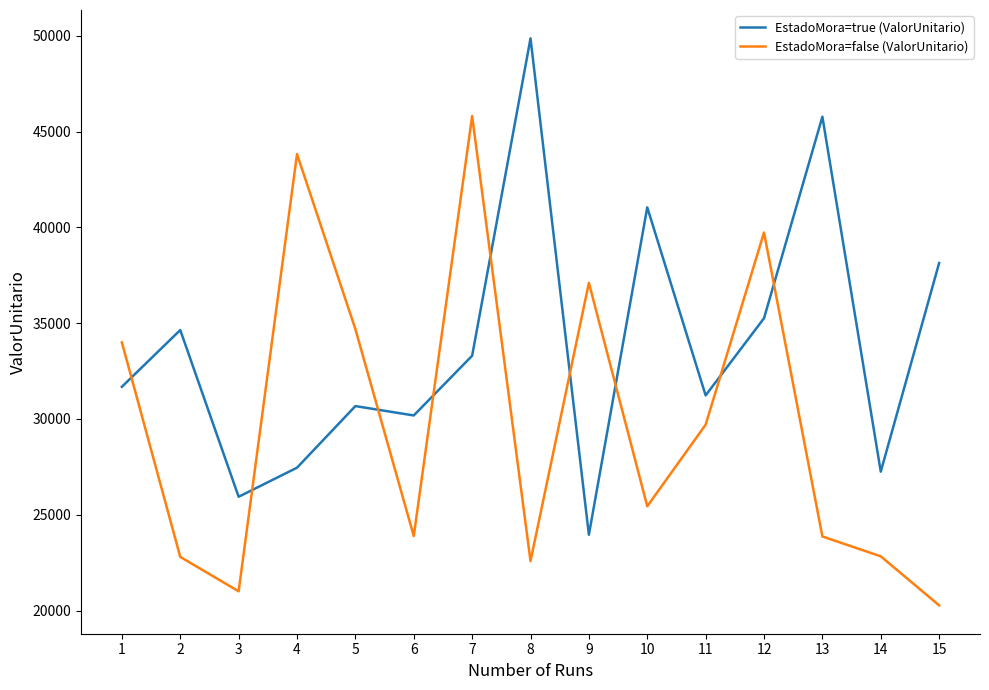

Between 10 and 11, which series saw the biggest shift?

EstadoMora=true (ValorUnitario)